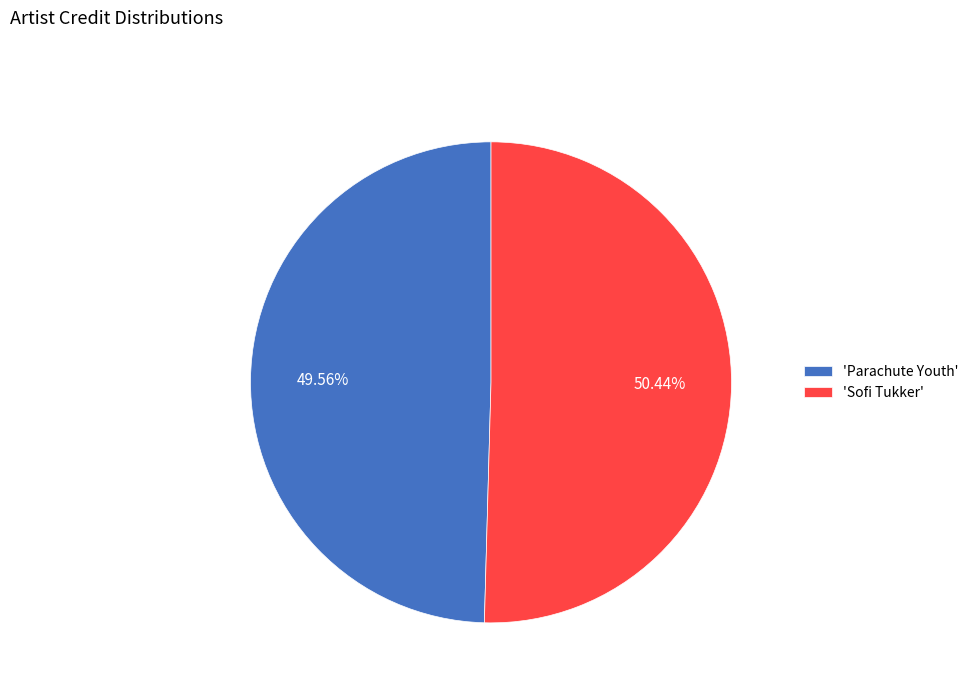

Which slice represents more than half of the pie?

'Sofi Tukker'